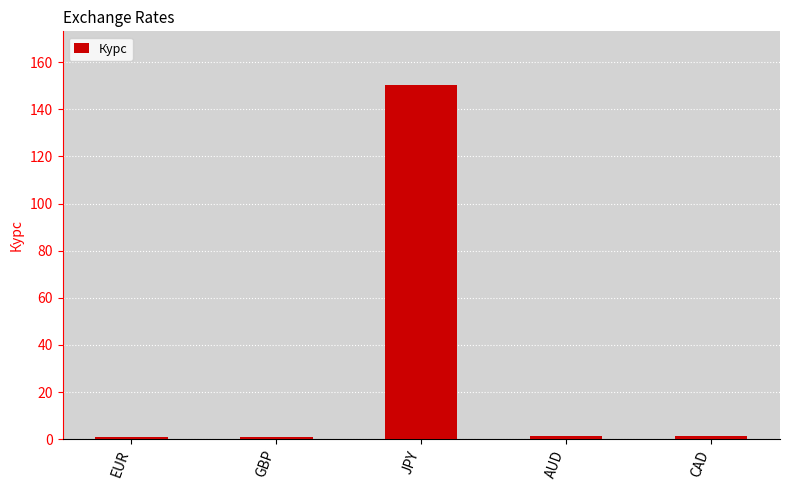

How many bars are there in total?

5